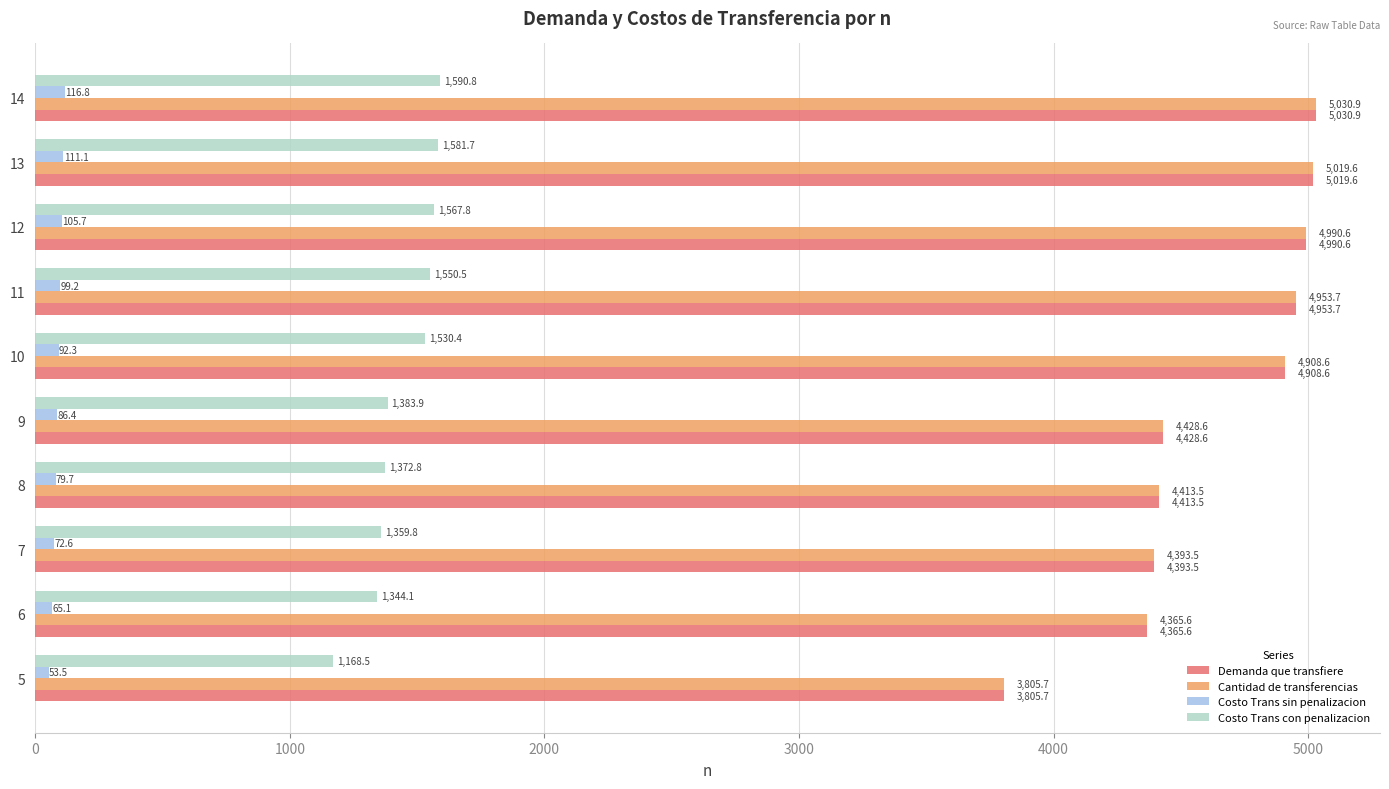

How many values in the Costo Trans con penalizacion series are below 1530?

5